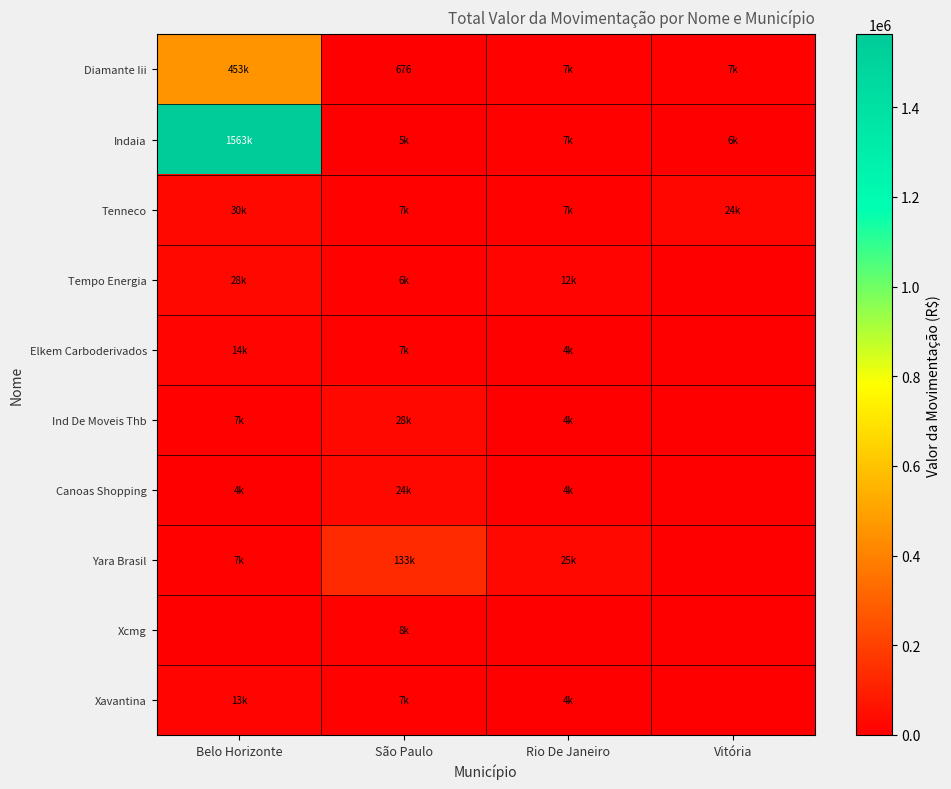

The Xavantina series shows 8804.0 at Belo Horizonte. True or false?

False